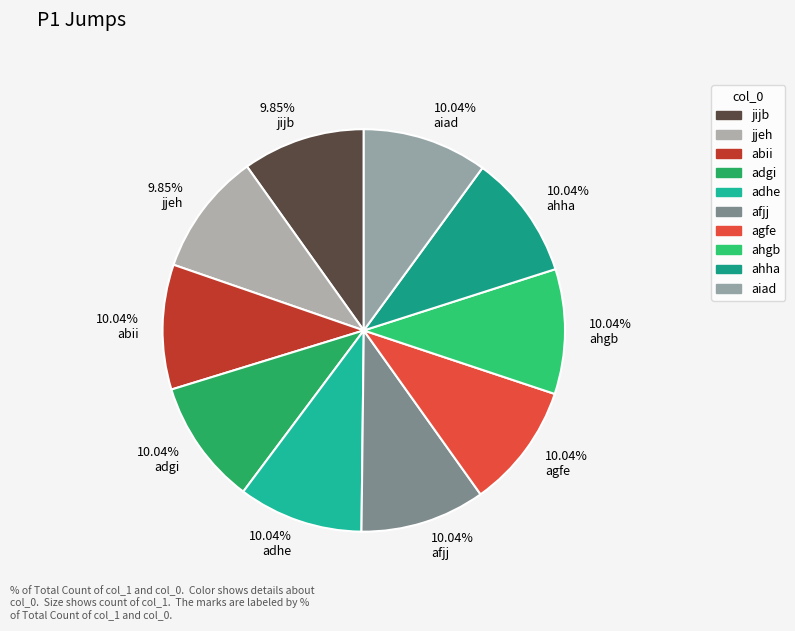

Which slice is the smallest?

jijb